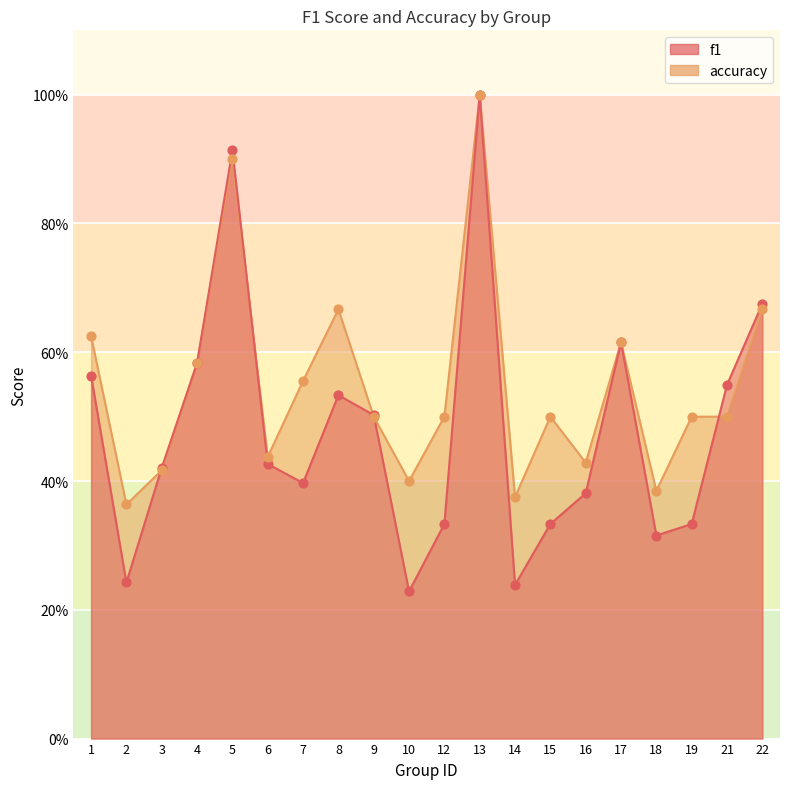

Which series reaches the maximum Y coordinate?

f1